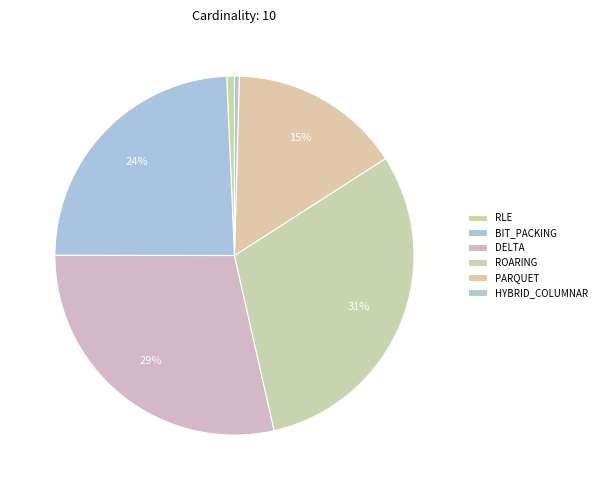

To the nearest percent, what is the combined percentage of RLE and PARQUET?

16%